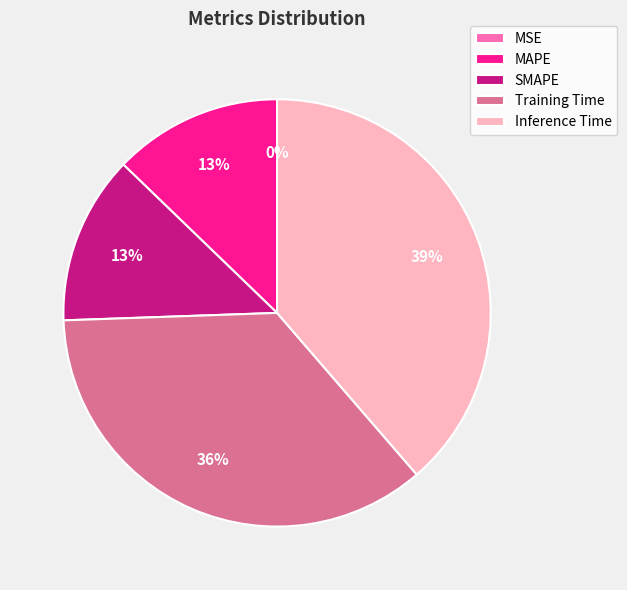

To the nearest percent, what is the average slice percentage?

20%